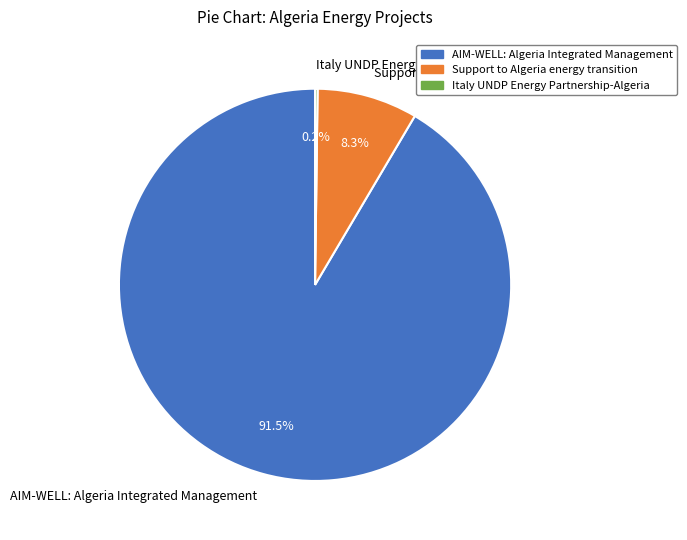

Which has a higher value, Support to Algeria energy transition or AIM-WELL: Algeria Integrated Management?

AIM-WELL: Algeria Integrated Management